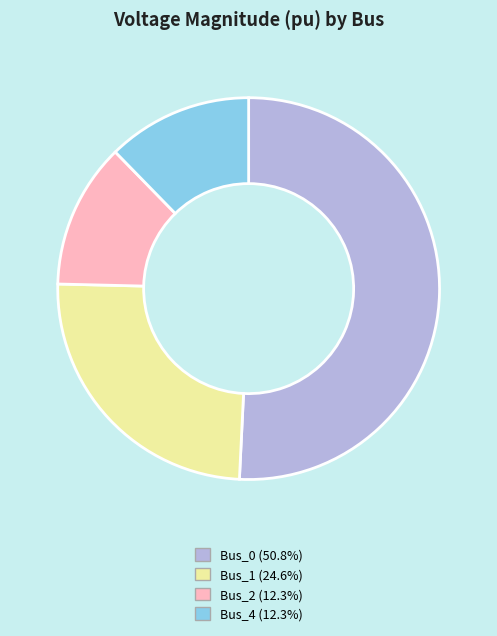

Is there any slice that represents more than half of the pie?

Yes